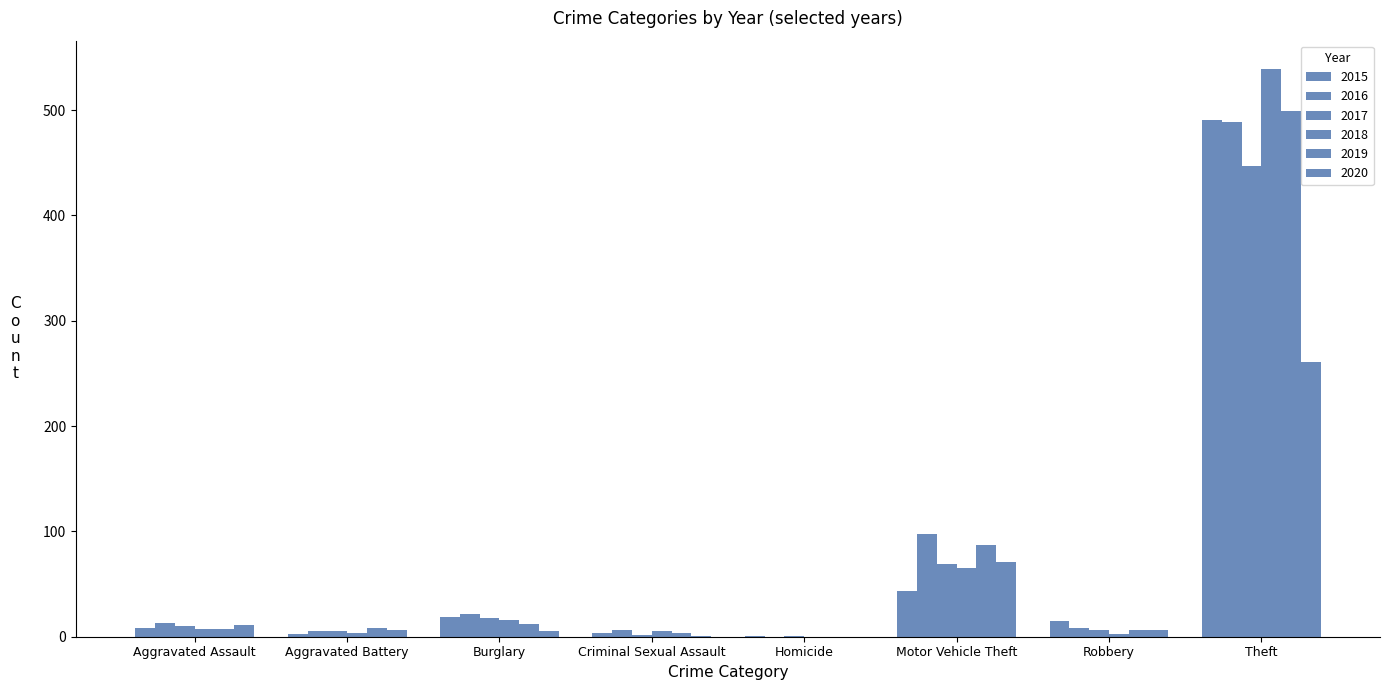

What position from the left is Homicide?

5